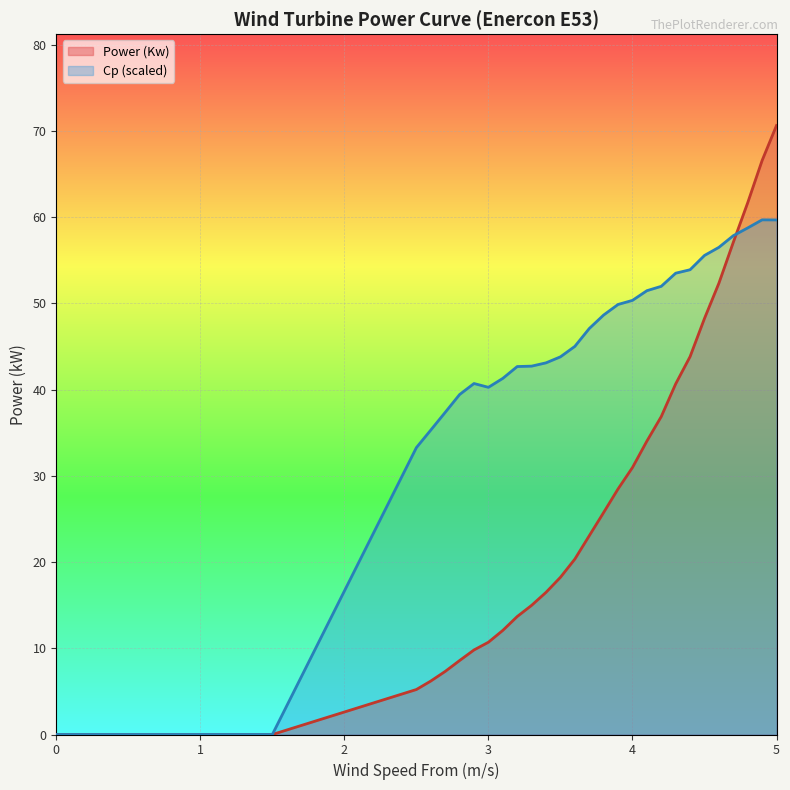

At which category does the chart reach its peak across all series?

5